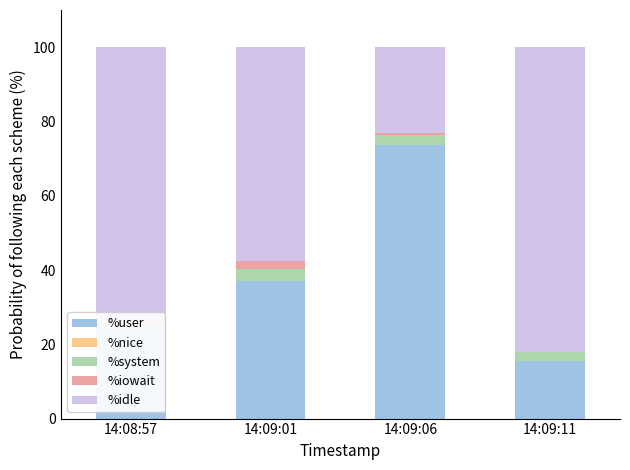

How many bars are there in total?

20